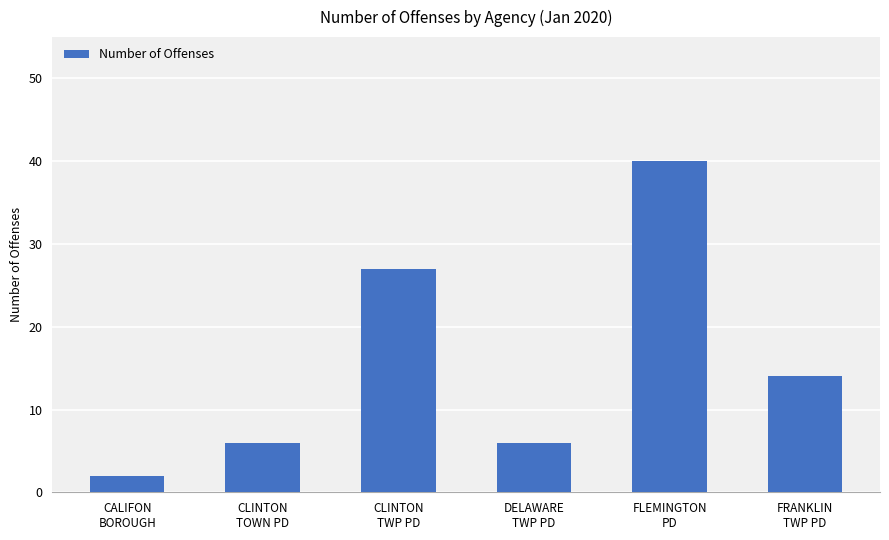

What is the maximum value shown in the chart?

40